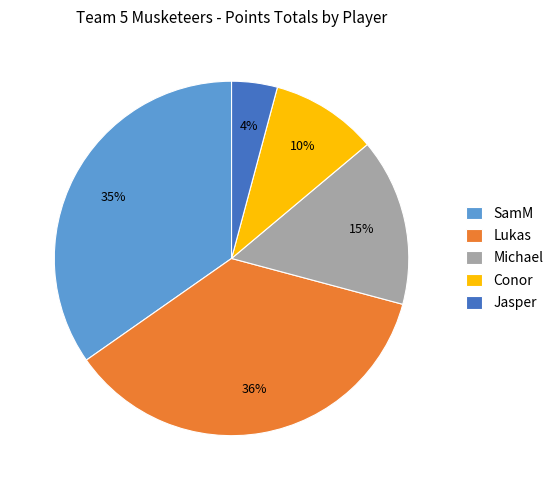

Is there any slice that represents more than half of the pie?

No